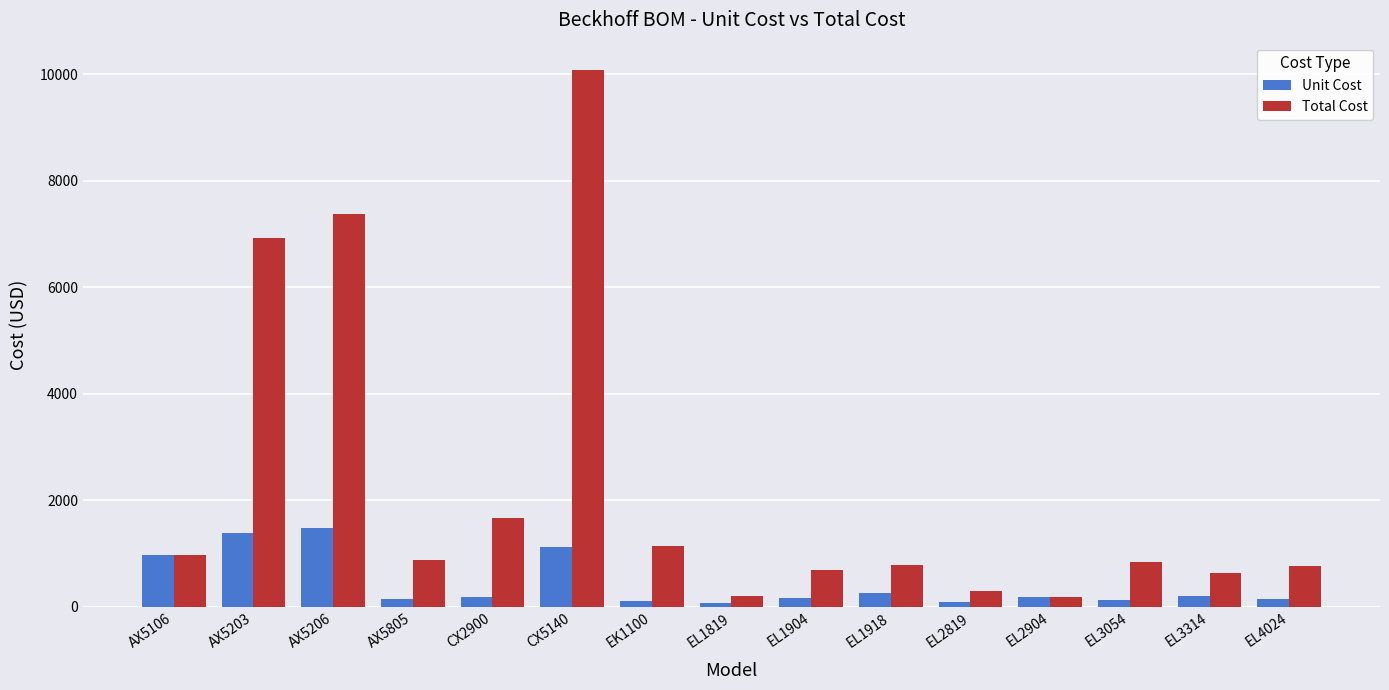

Which series has the largest range (max minus min)?

Total Cost